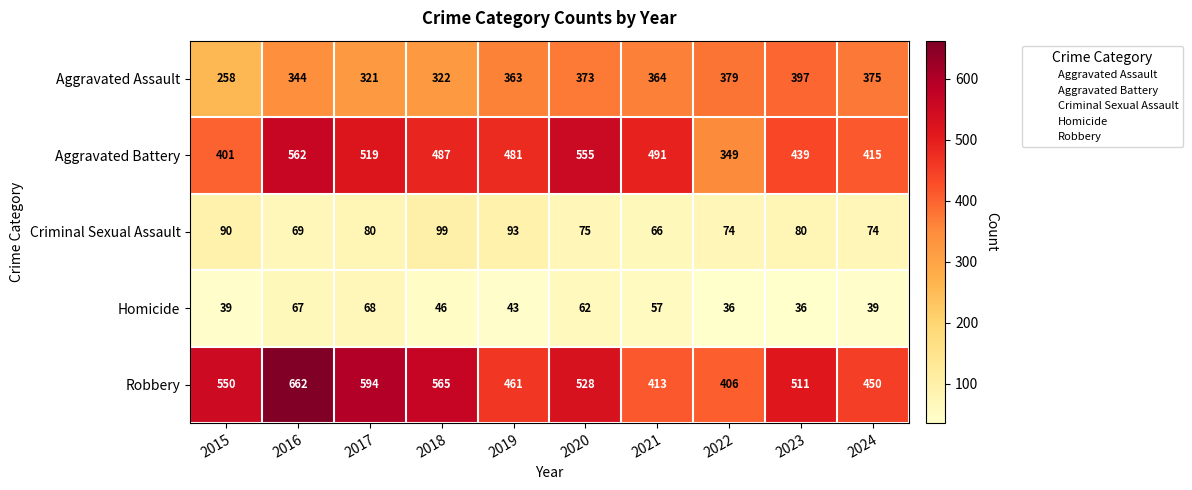

How many data points does each series have?

10